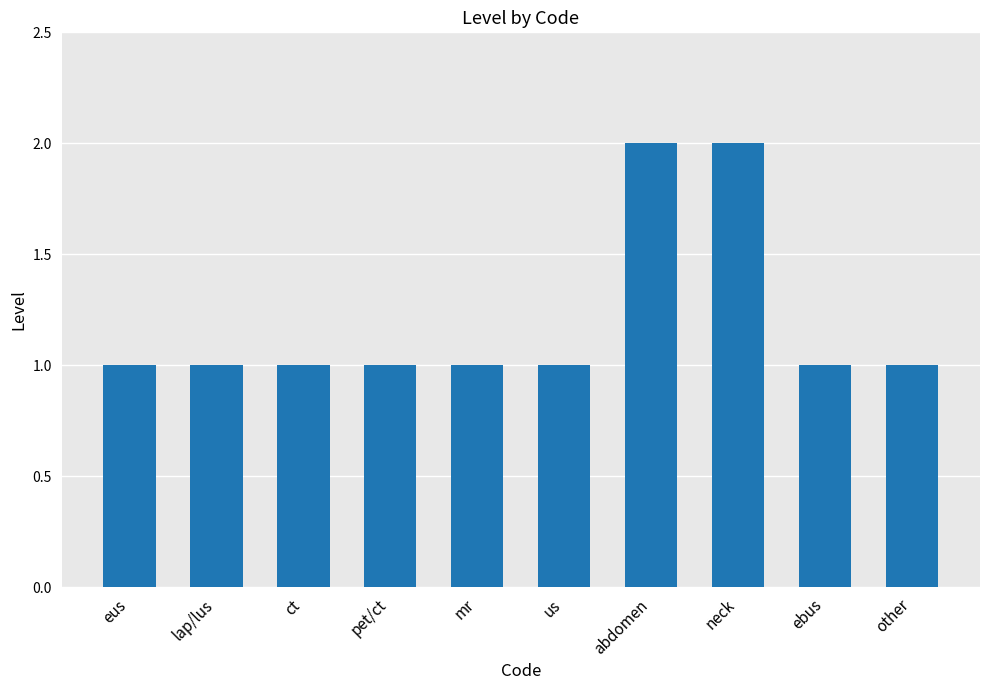

What is the sum of all values?

12